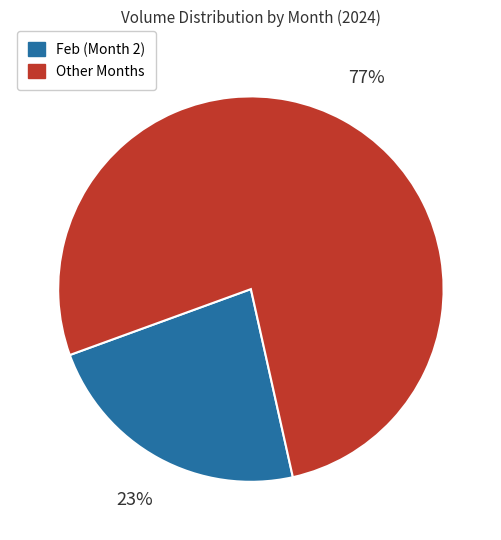

Does any single category account for the majority?

Yes